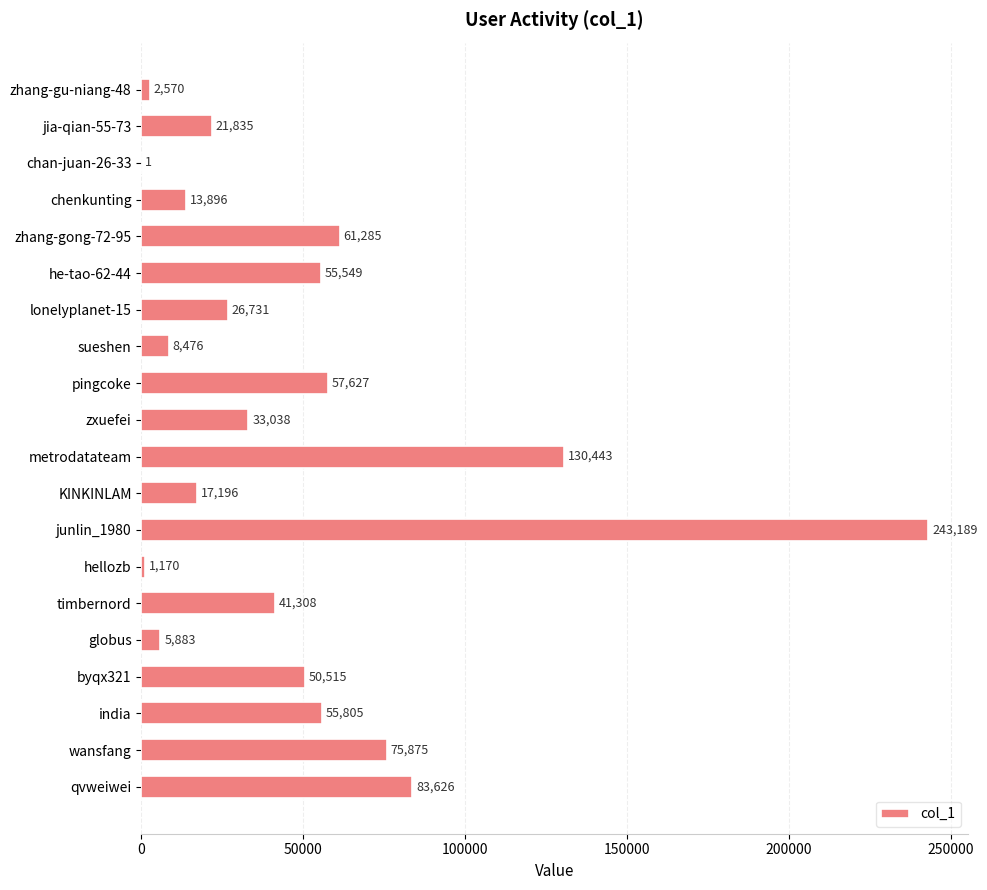

Are the bars horizontal?

Yes